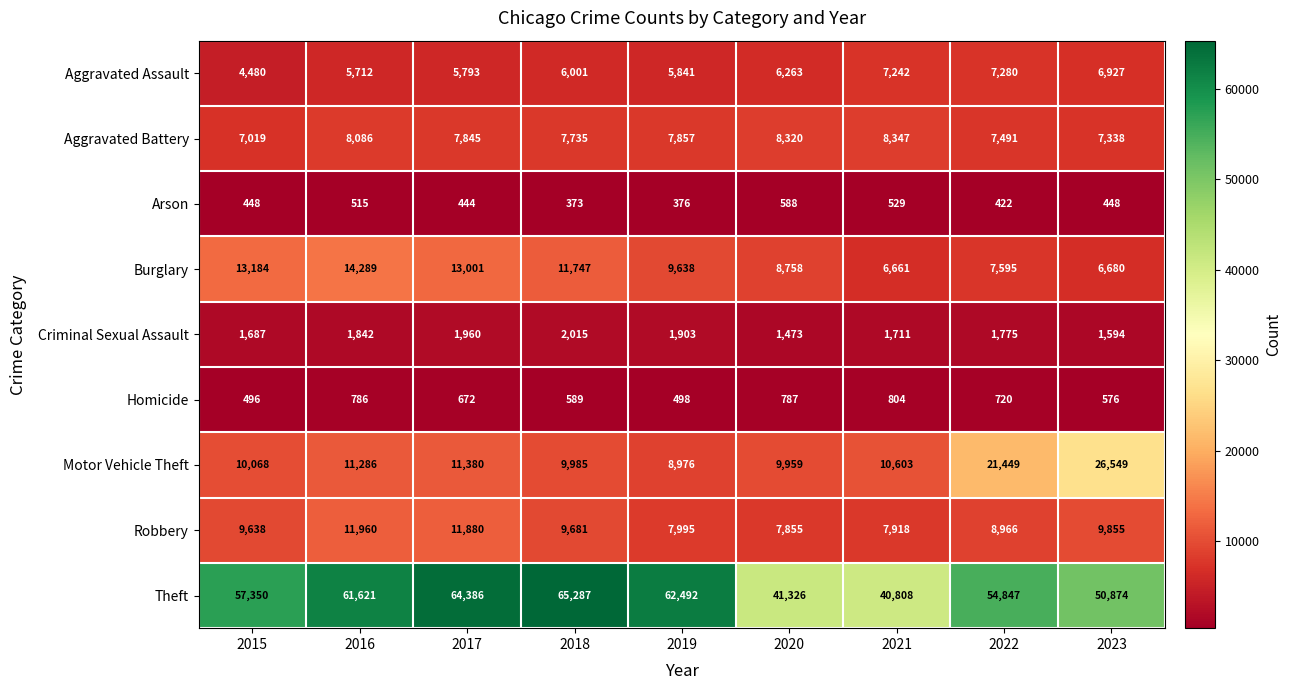

What is the sum of all Robbery values?

85748